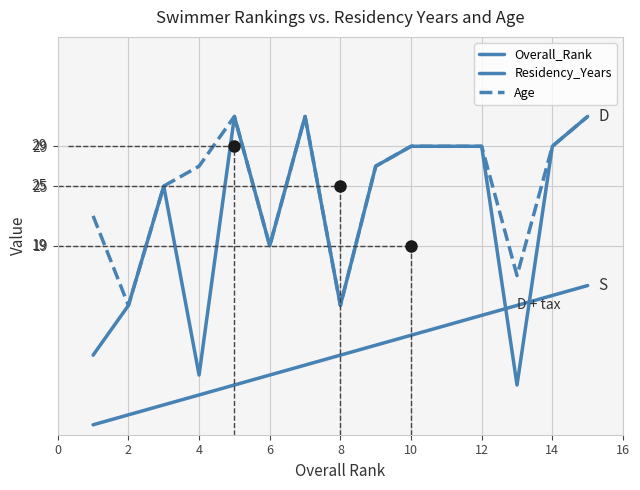

What is the total value across all series at 12?

70